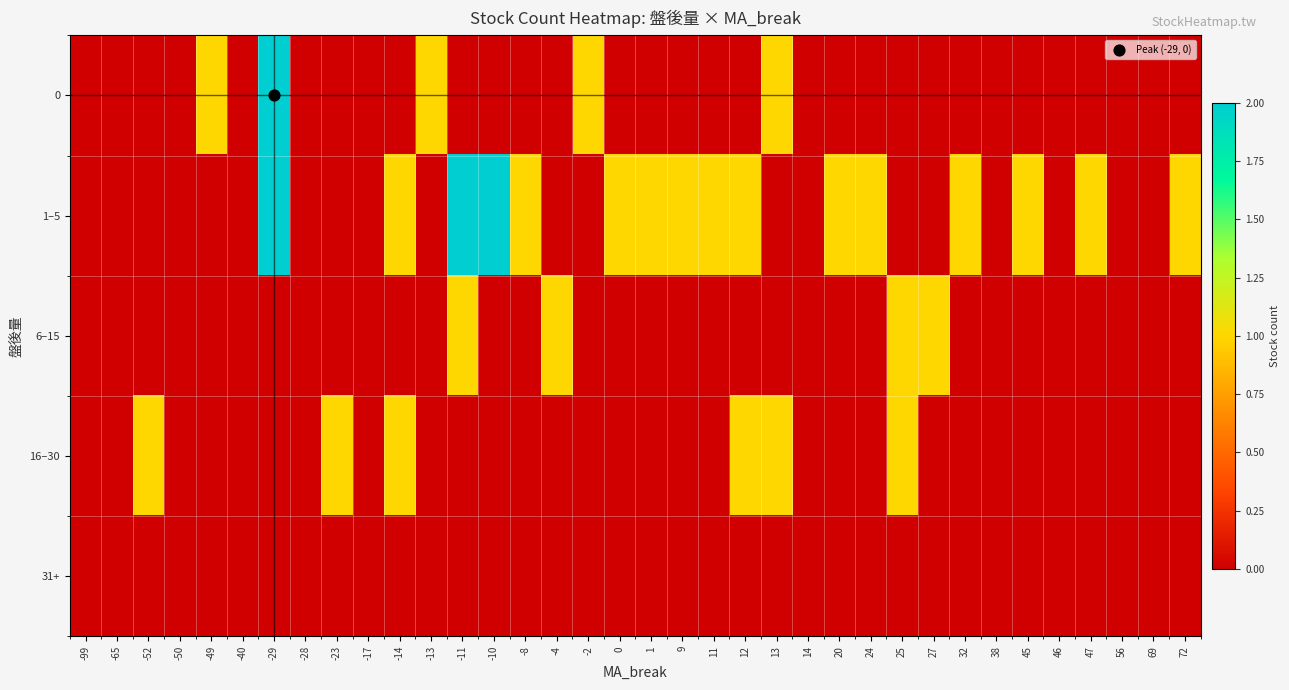

At 12, list the series in order from largest to smallest.

1–5, 16–30, 0, 6–15, 31+